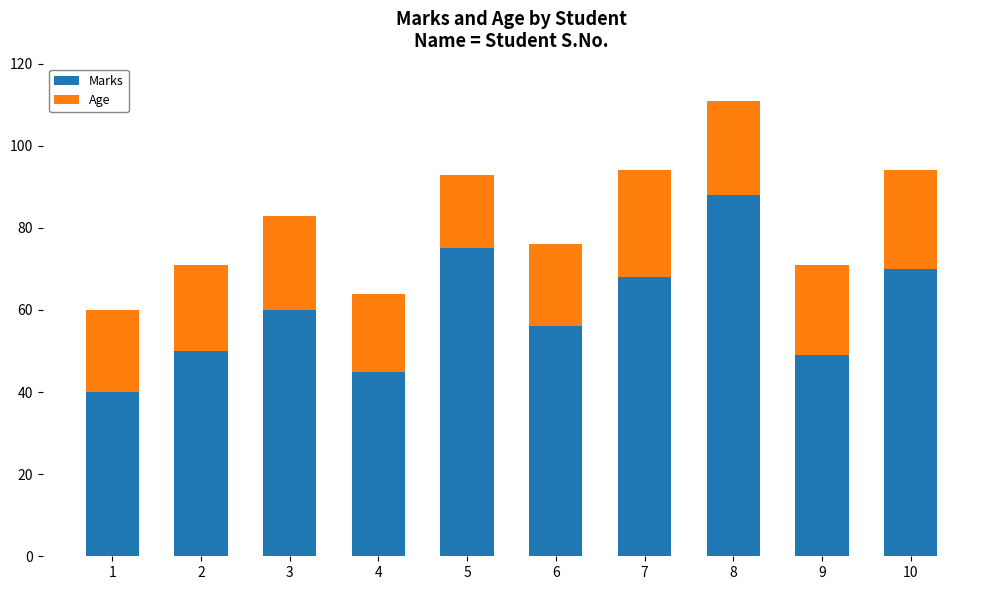

What is the total value across all series at 9?

71